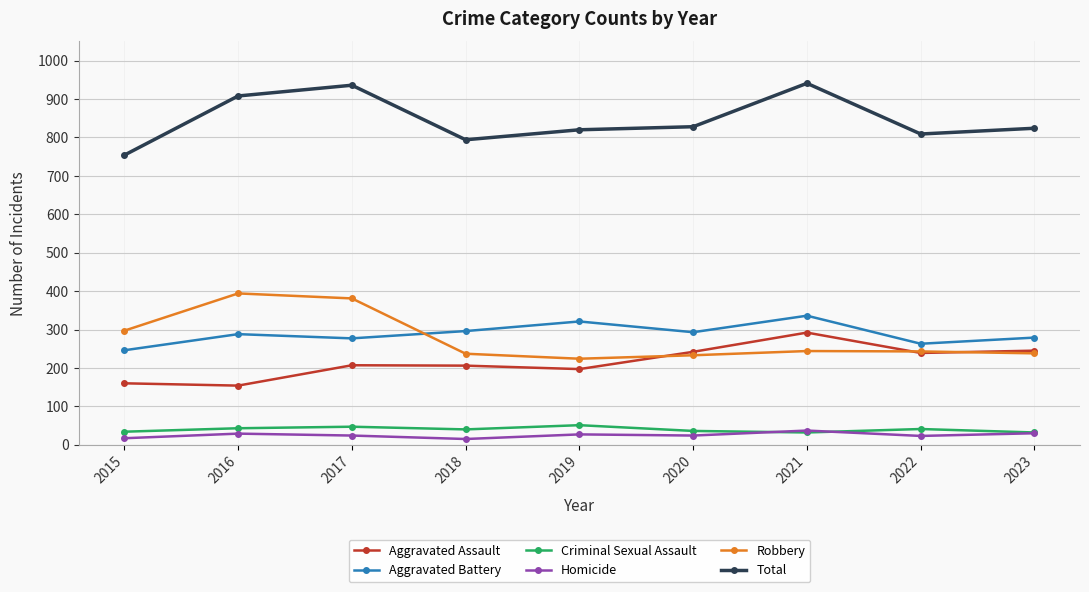

What is the value of the Total point at the 3rd from the left?

936